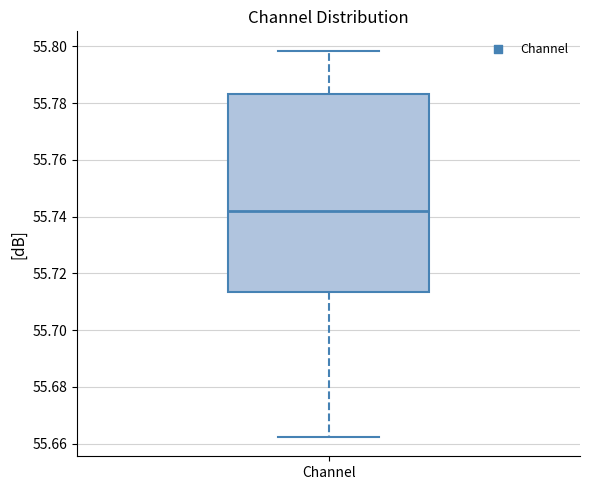

Where does the lower whisker of the box for Channel end on the y-axis? The values are not printed on the chart, so give them approximately, as read against the axis.

55.662